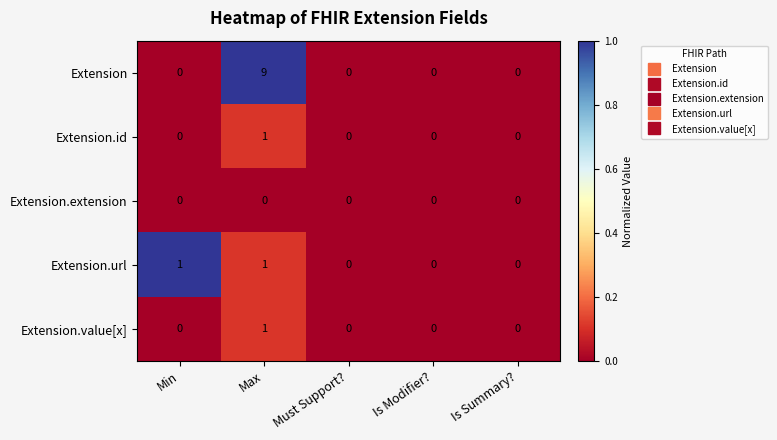

Is it true that Extension equals 0 at Must Support??

True